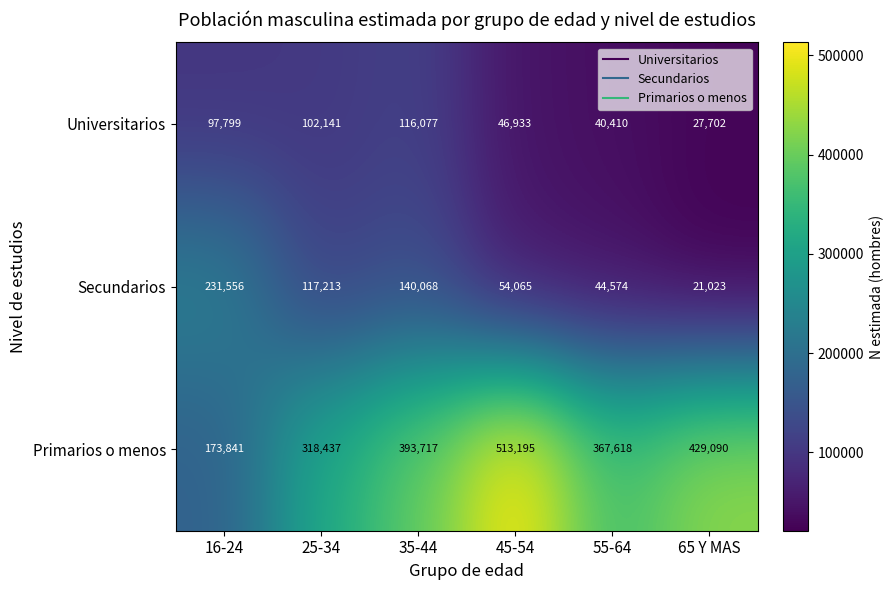

What is the difference between the highest and lowest values at 16-24?

133757